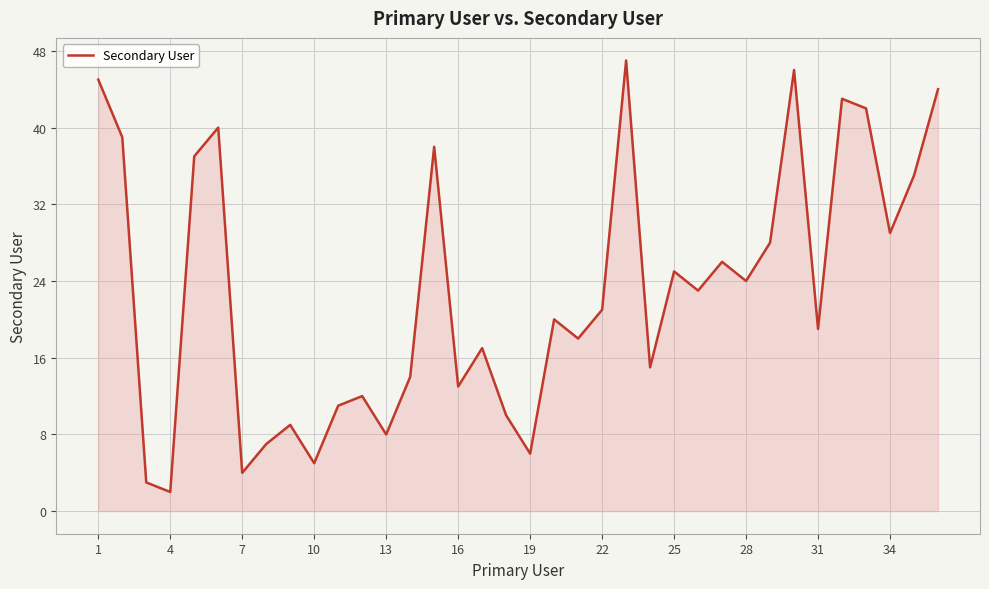

What is the greatest value displayed?

47